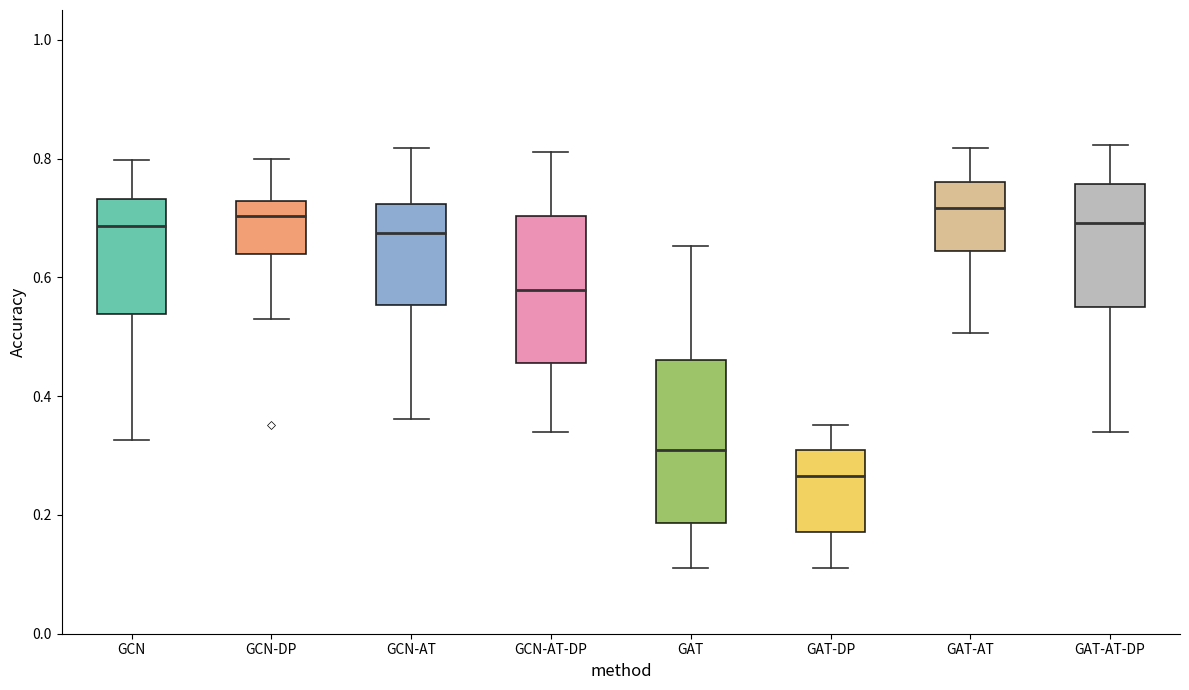

Reading left to right, transcribe this box plot: for each box, give where its median line is, the range the box spans, and where its two whiskers end, as read against the y-axis. The values are not printed on the chart, so give them approximately, as read against the axis.

GCN: median 0.68, box 0.54 to 0.74, whiskers 0.32 to 0.80
GCN-DP: median 0.70, box 0.64 to 0.72, whiskers 0.52 to 0.80
GCN-AT: median 0.68, box 0.56 to 0.72, whiskers 0.36 to 0.82
GCN-AT-DP: median 0.58, box 0.46 to 0.70, whiskers 0.34 to 0.82
GAT: median 0.30, box 0.18 to 0.46, whiskers 0.12 to 0.66
GAT-DP: median 0.26, box 0.18 to 0.30, whiskers 0.12 to 0.36
GAT-AT: median 0.72, box 0.64 to 0.76, whiskers 0.50 to 0.82
GAT-AT-DP: median 0.70, box 0.54 to 0.76, whiskers 0.34 to 0.82